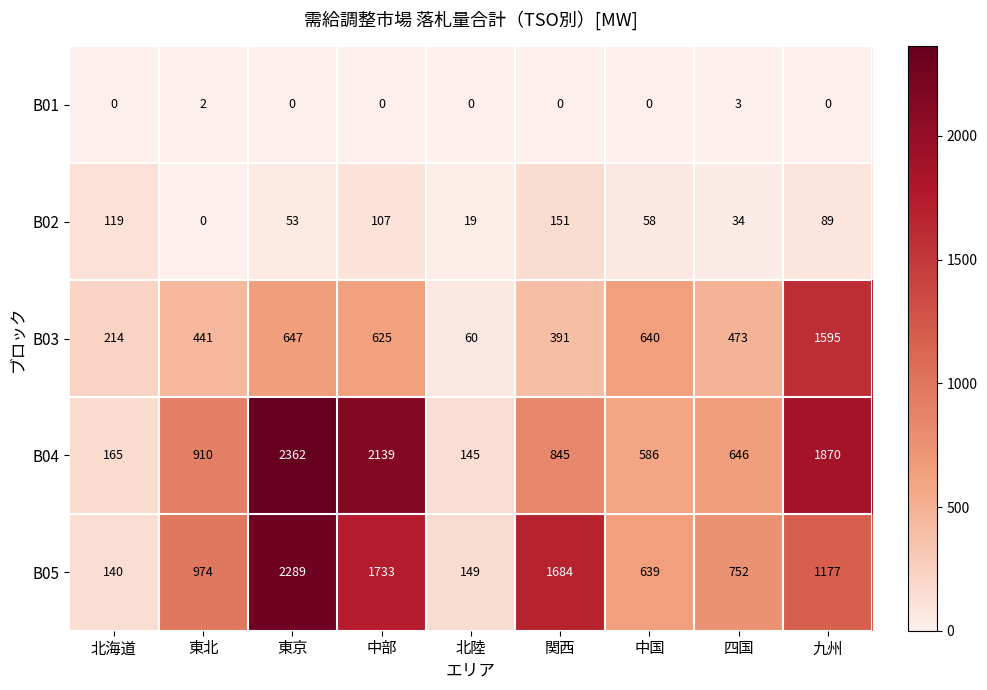

At 東京, list the series in order from largest to smallest.

B04, B05, B03, B02, B01